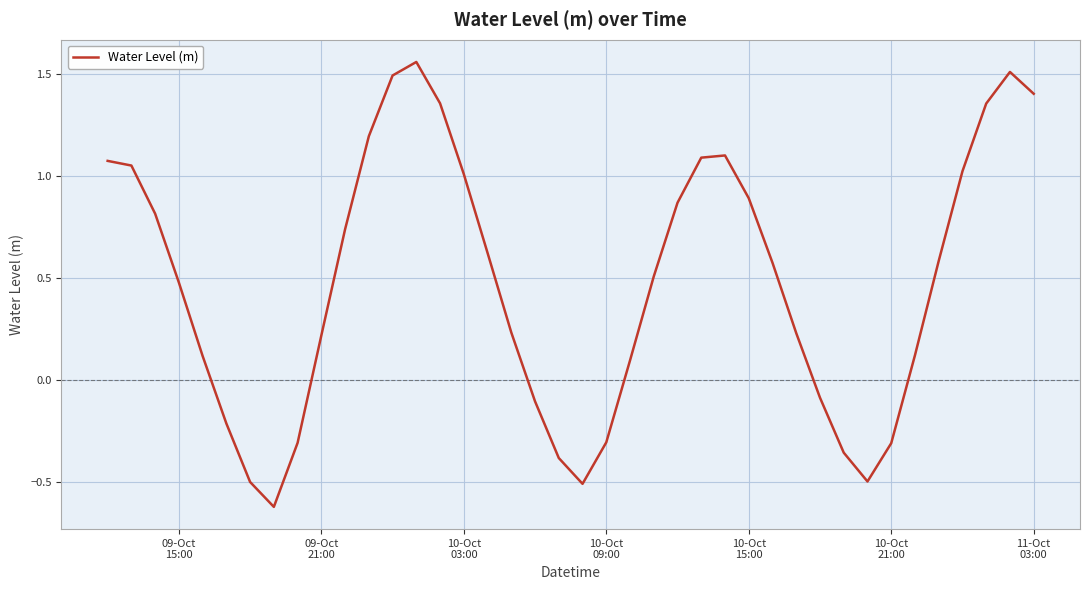

What is the smallest value displayed?

-0.6